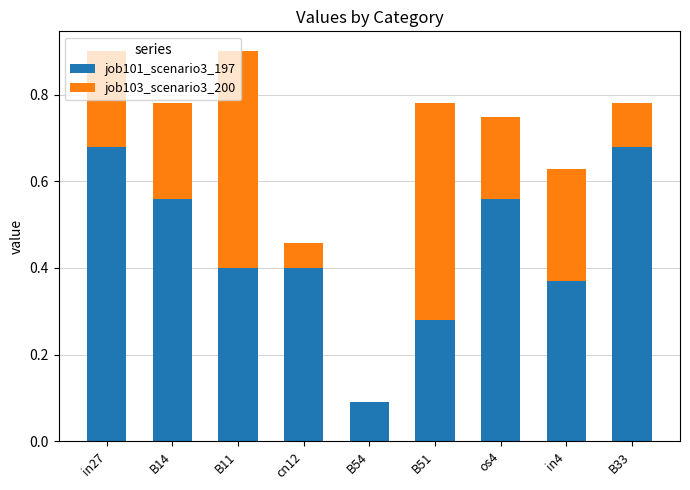

What is the sum of all job101_scenario3_197 values?

4.0